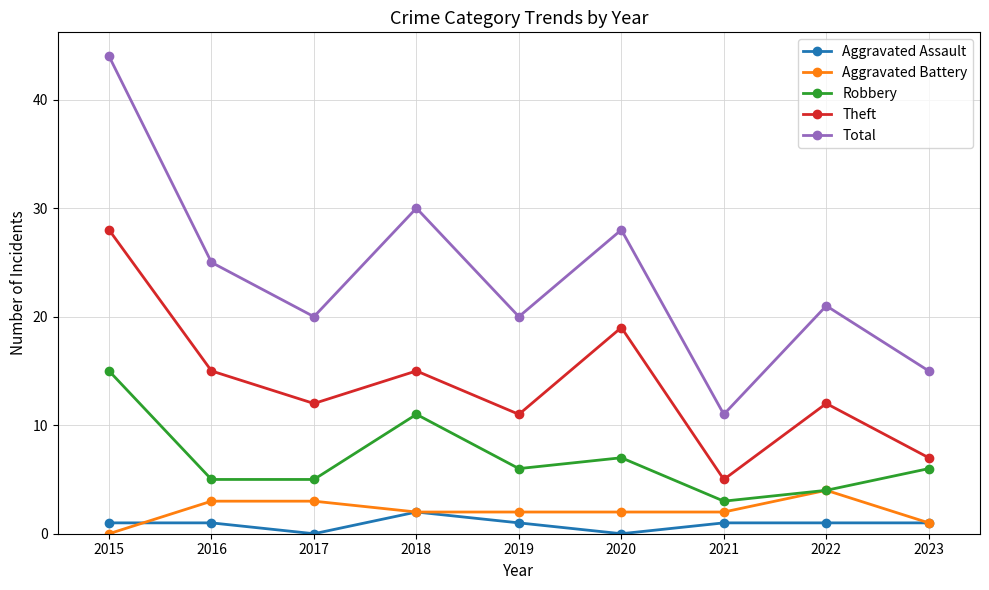

What is the total value across all series at 2016?

49